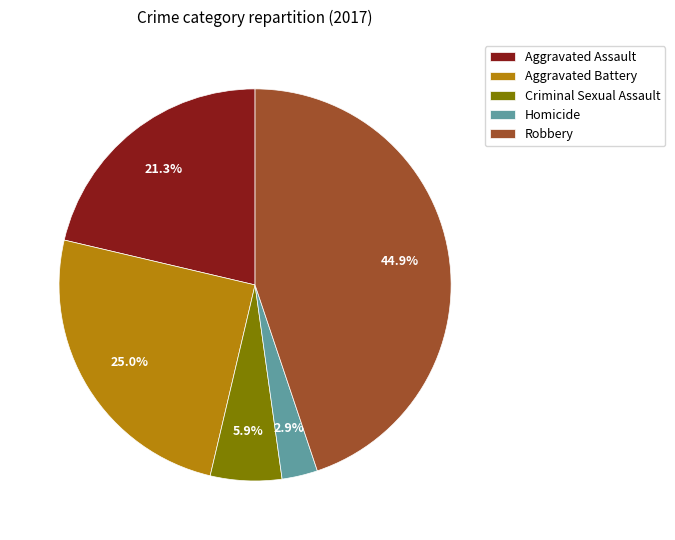

Is it true that Robbery is 30% of the pie?

False